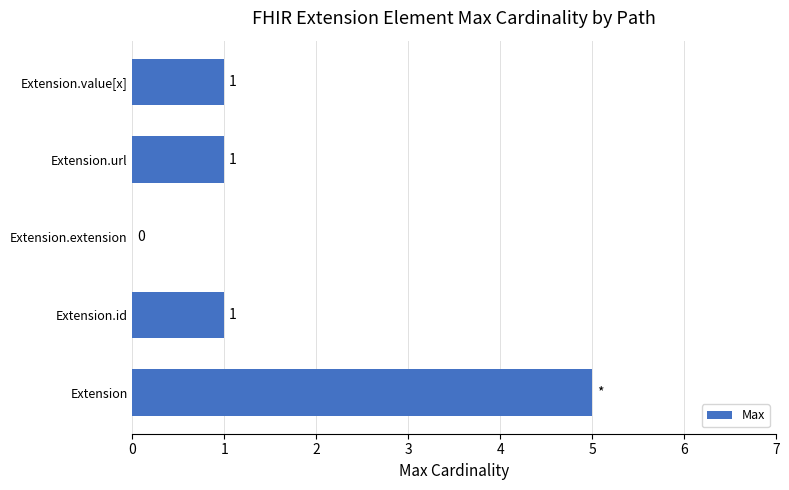

Count the values in the range 1 to 2.

3